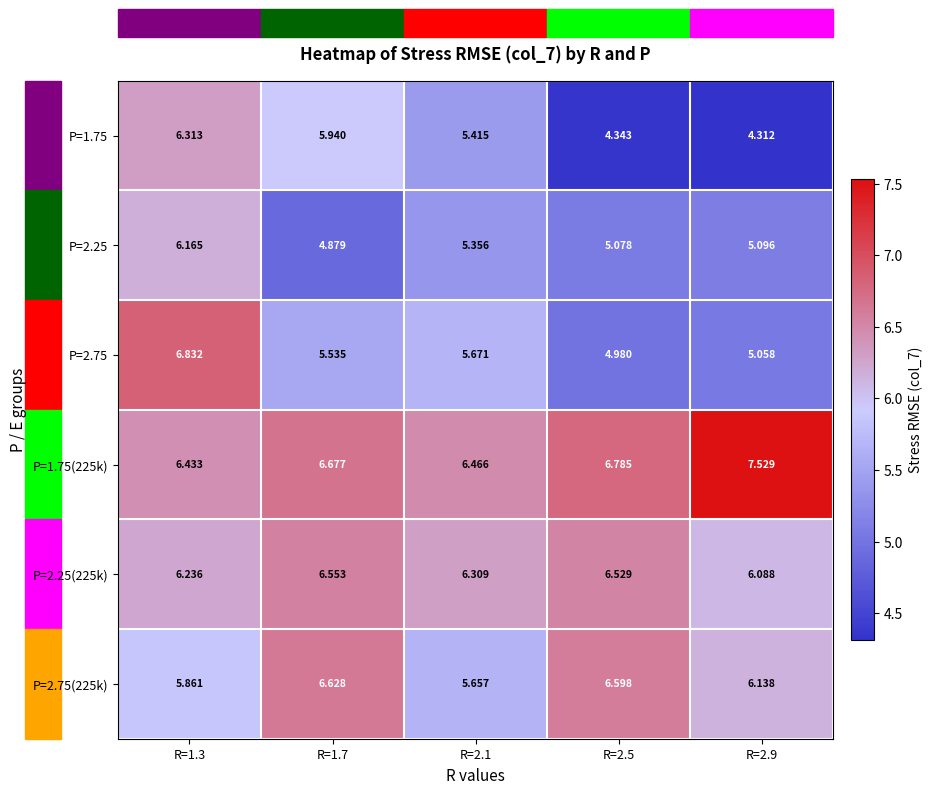

Is the value of P=1.75(225k) at R=2.5 greater than the value of P=2.75 at R=2.9?

Yes